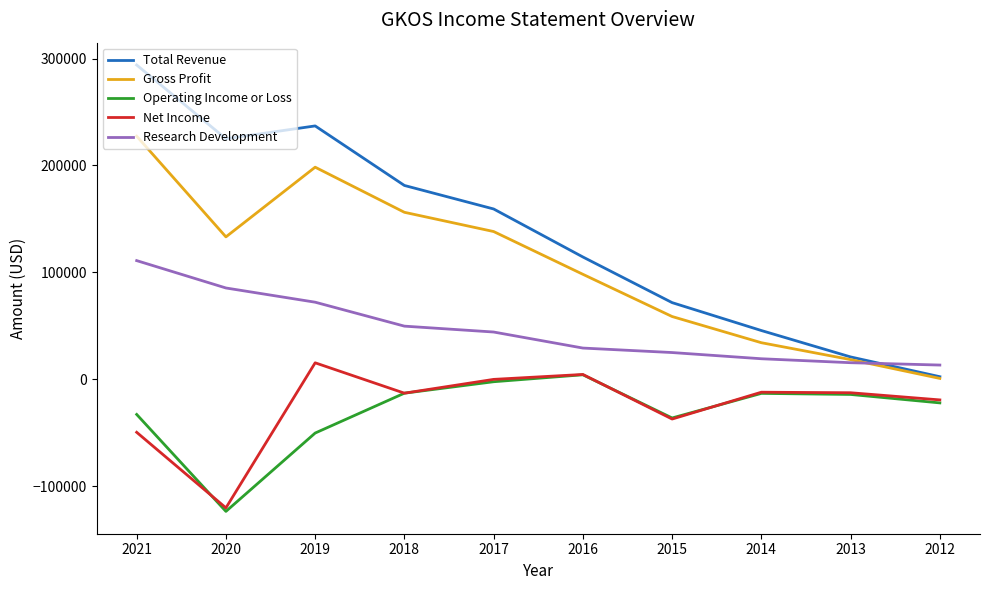

Which series has the largest range (max minus min)?

Total Revenue